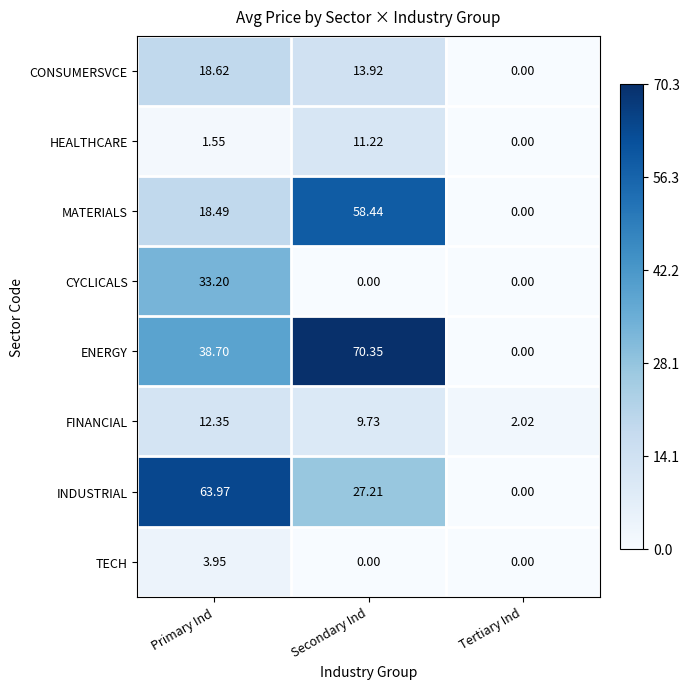

At which category does the chart reach its peak across all series?

Secondary Ind